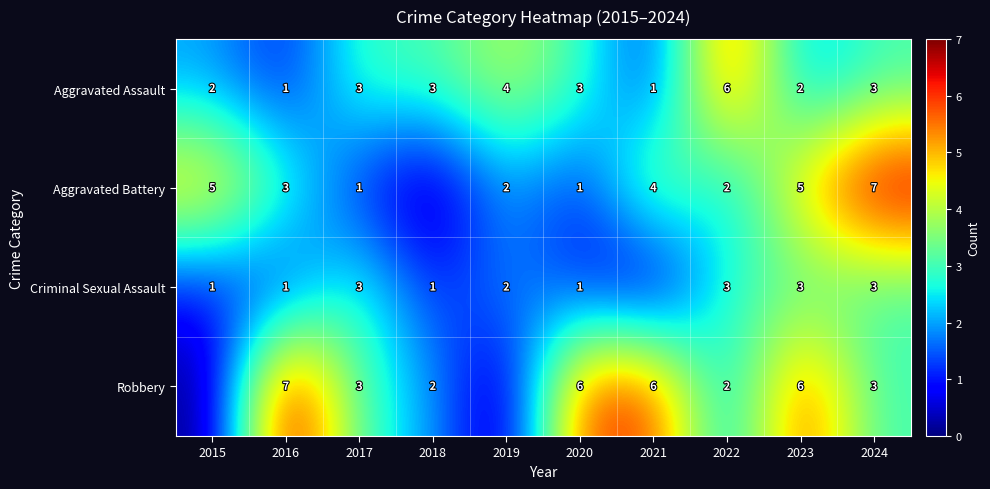

True or false: Aggravated Assault has a value of 1 at 2016.

True